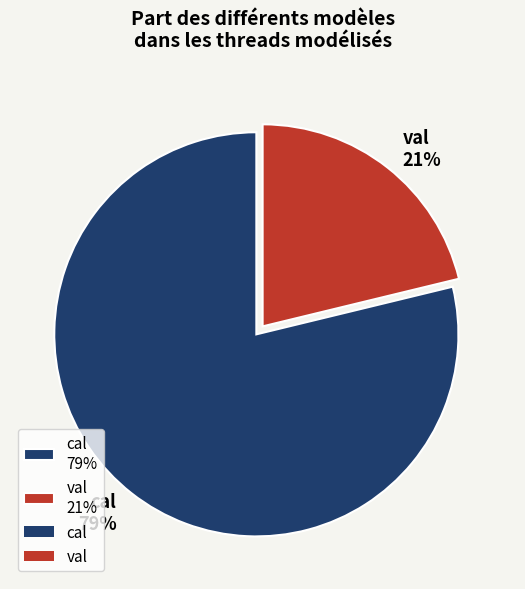

Combined, do val 21% and cal 79% account for over 50%?

Yes